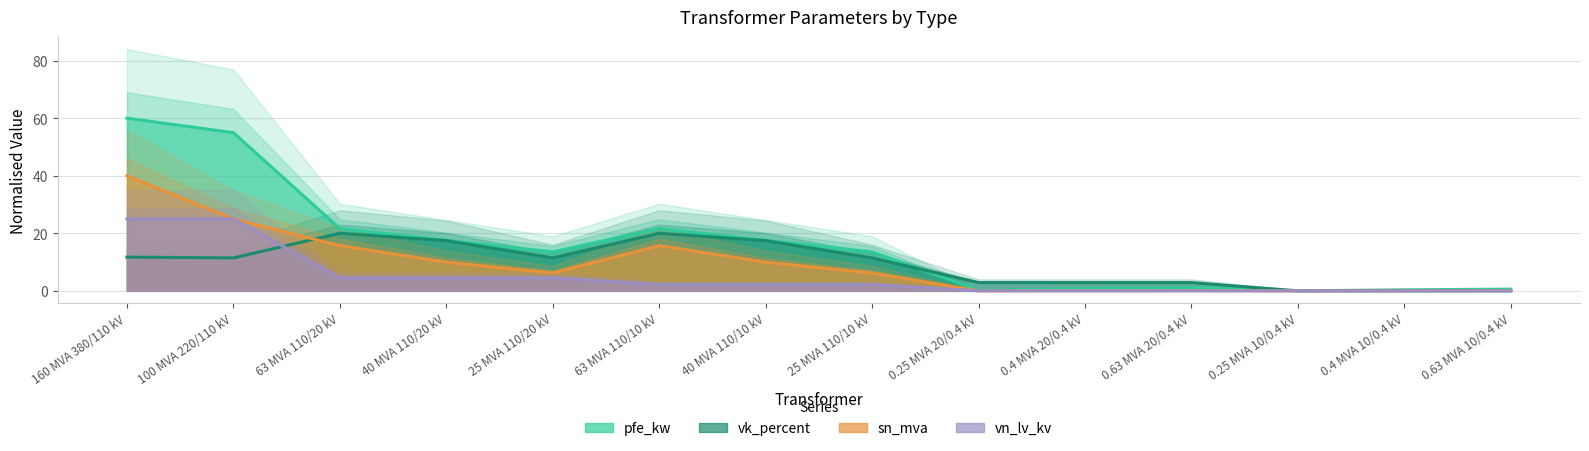

What is the difference between the highest and lowest values at 0.25 MVA 20/0.4 kV?

2.9